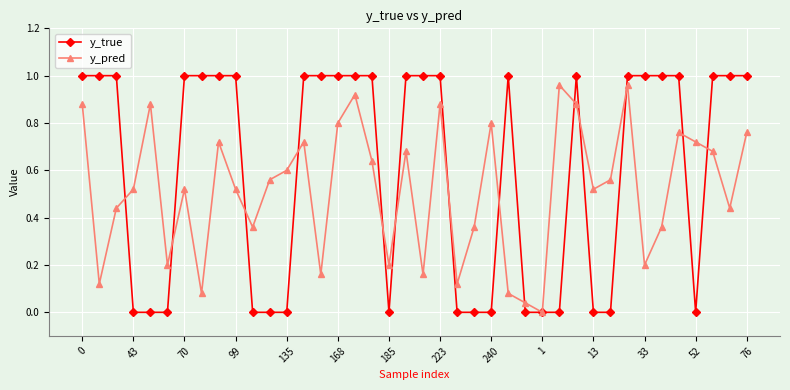

How many data points does each series have?

40